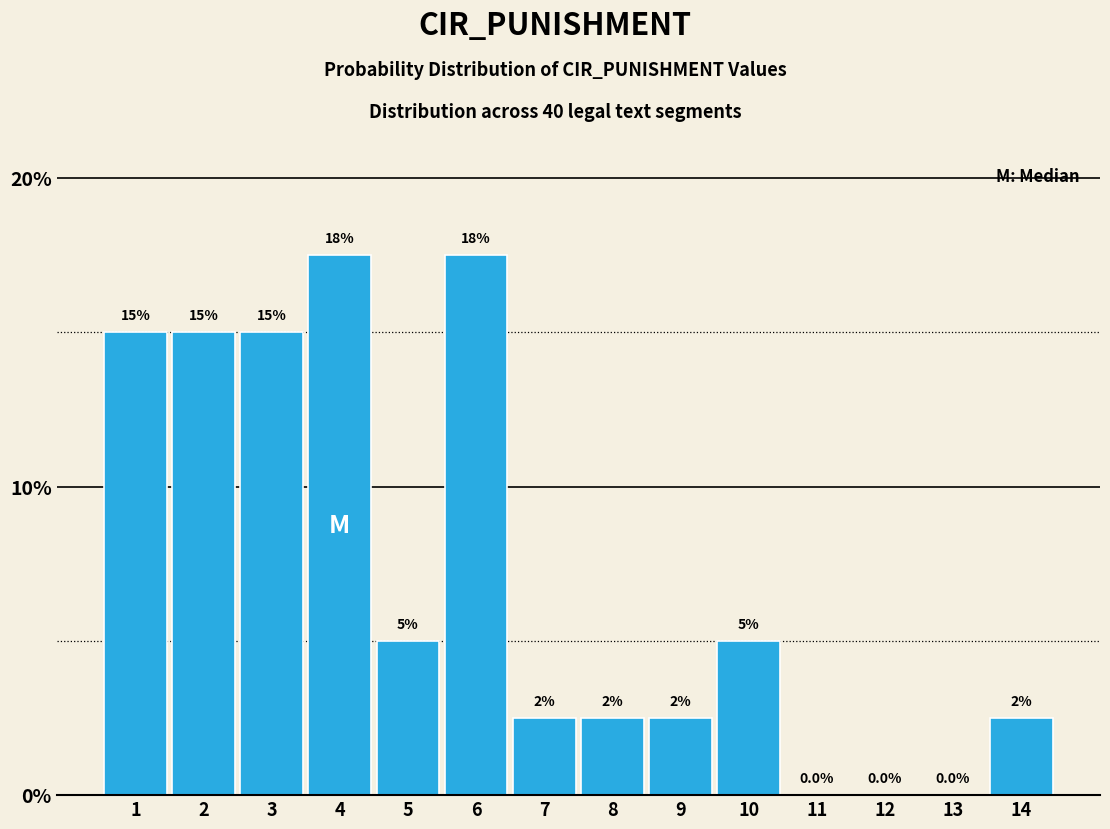

Reading left to right, transcribe all the data shown in this chart.

1=15.0	2=15.0	3=15.0	4=17.5	5=5.0	6=17.5	7=2.5	8=2.5	9=2.5	10=5.0	11=0.0	12=0.0	13=0.0	14=2.5